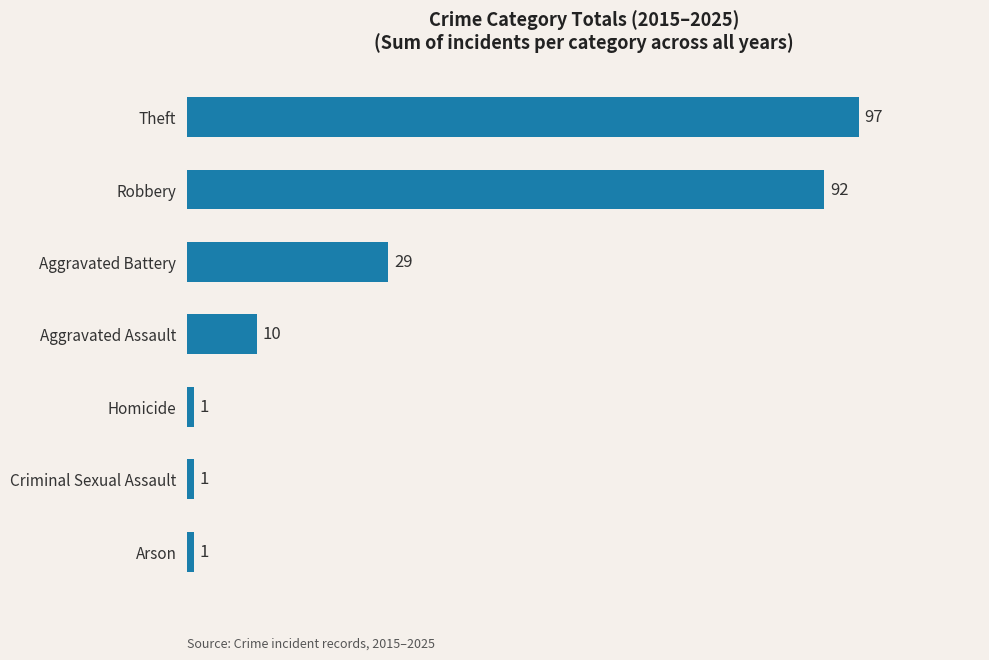

The chart shows a value of 29 at Aggravated Battery. True or false?

True